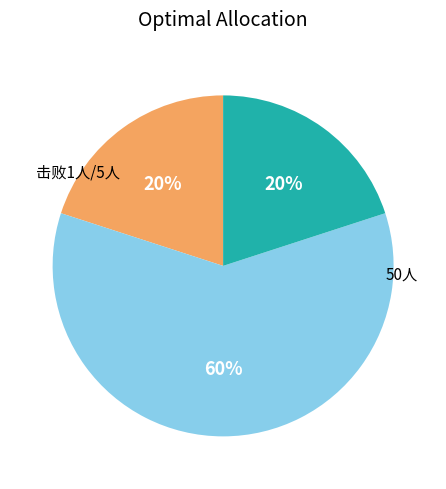

How many slices are in this pie chart?

3